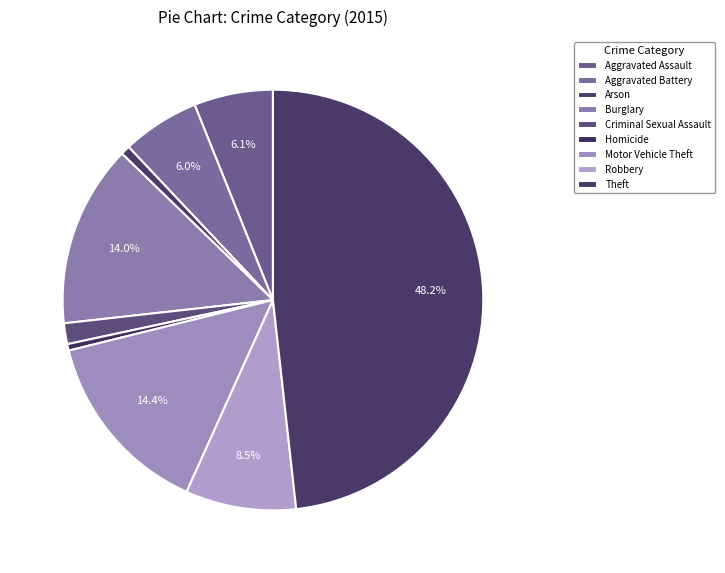

How many slices are in this pie chart?

9